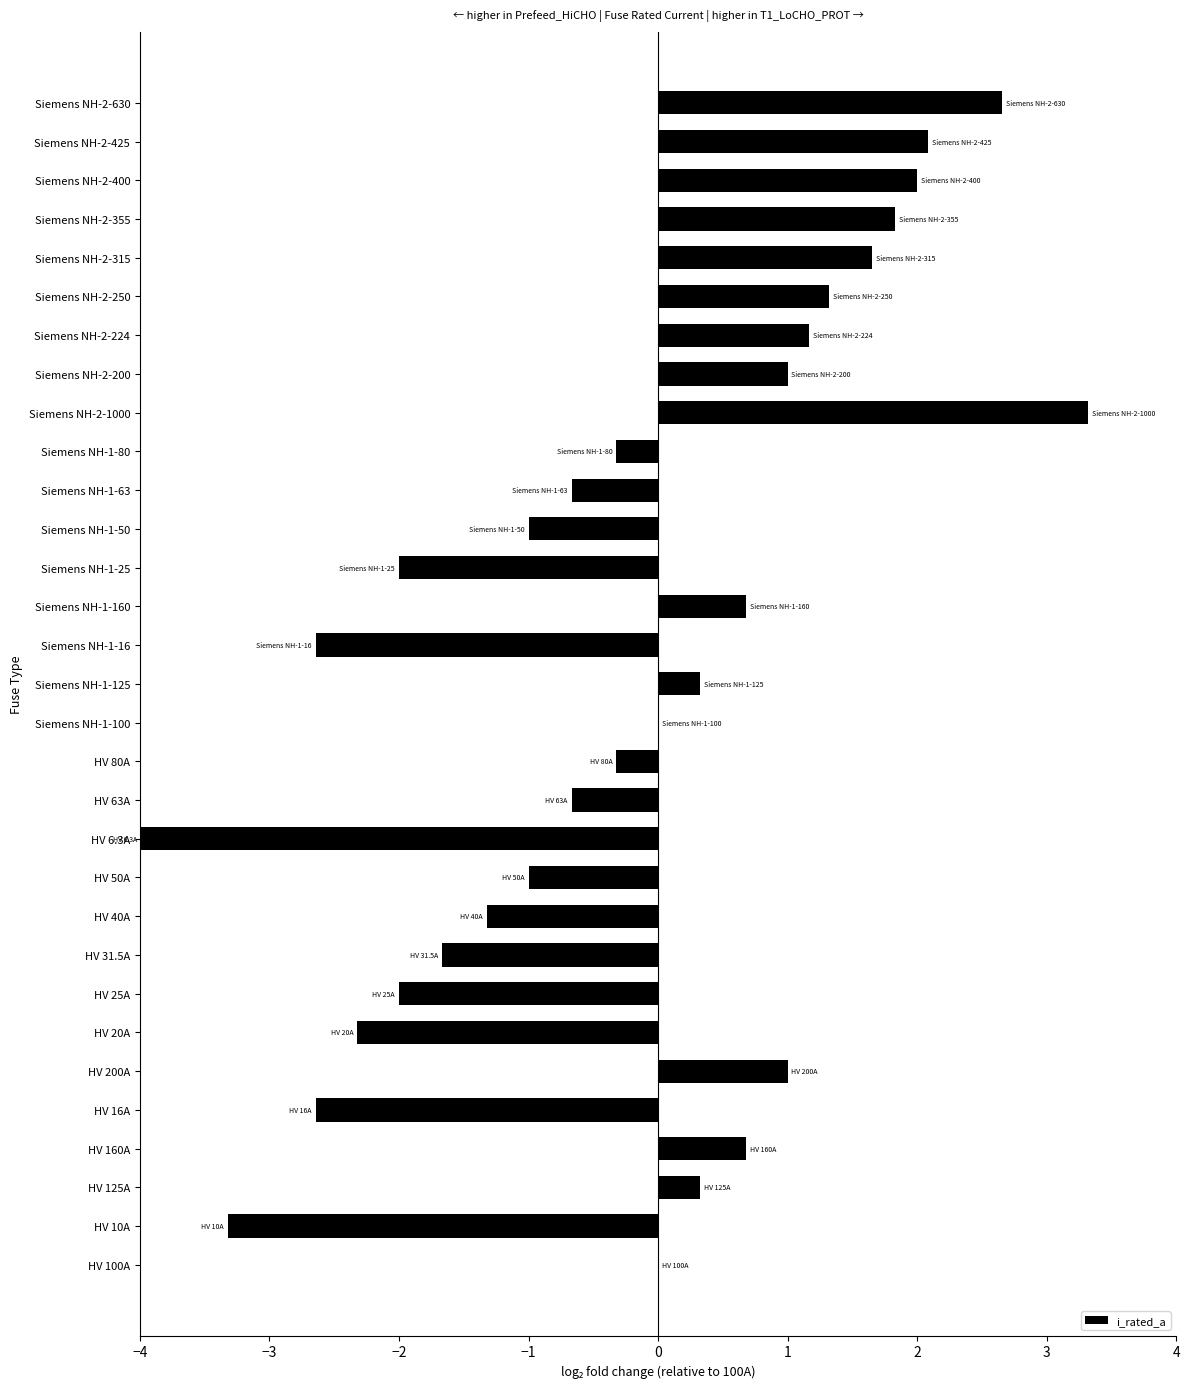

What is the greatest value displayed?

3.3